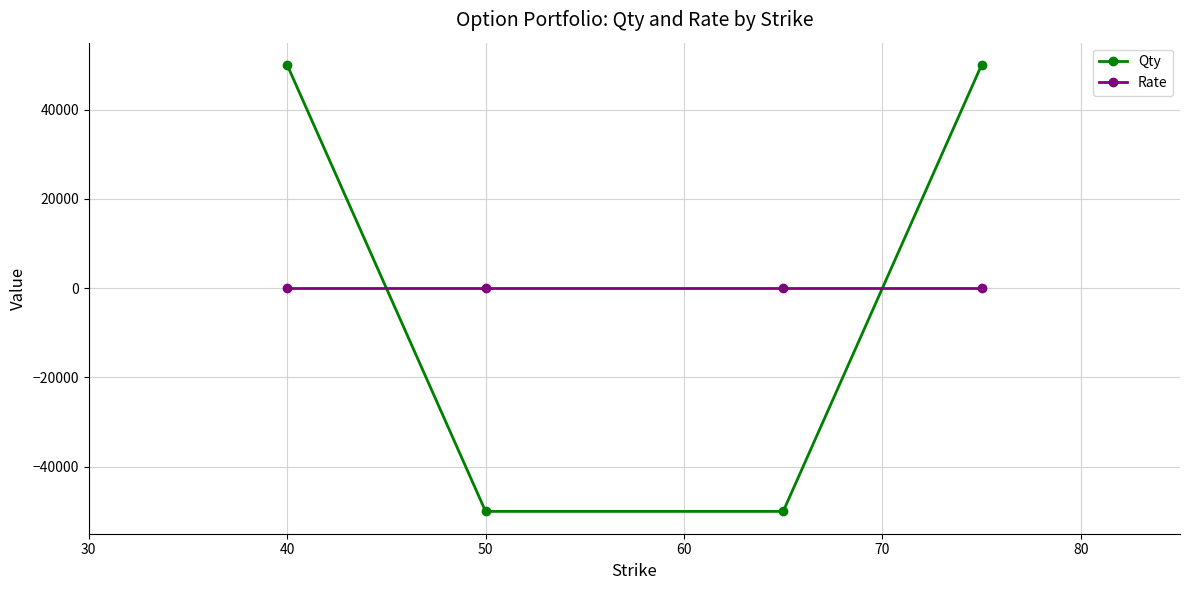

True or false: Rate and Qty intersect in this chart.

True